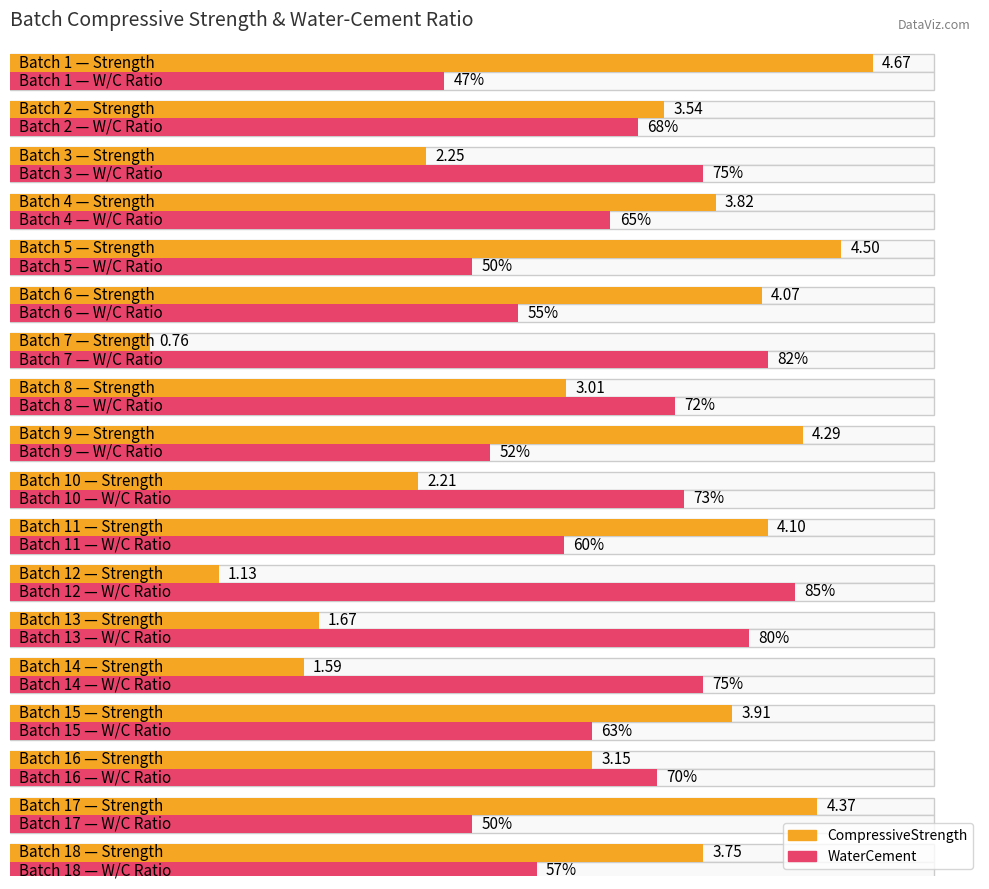

How many bars are there in total?

36